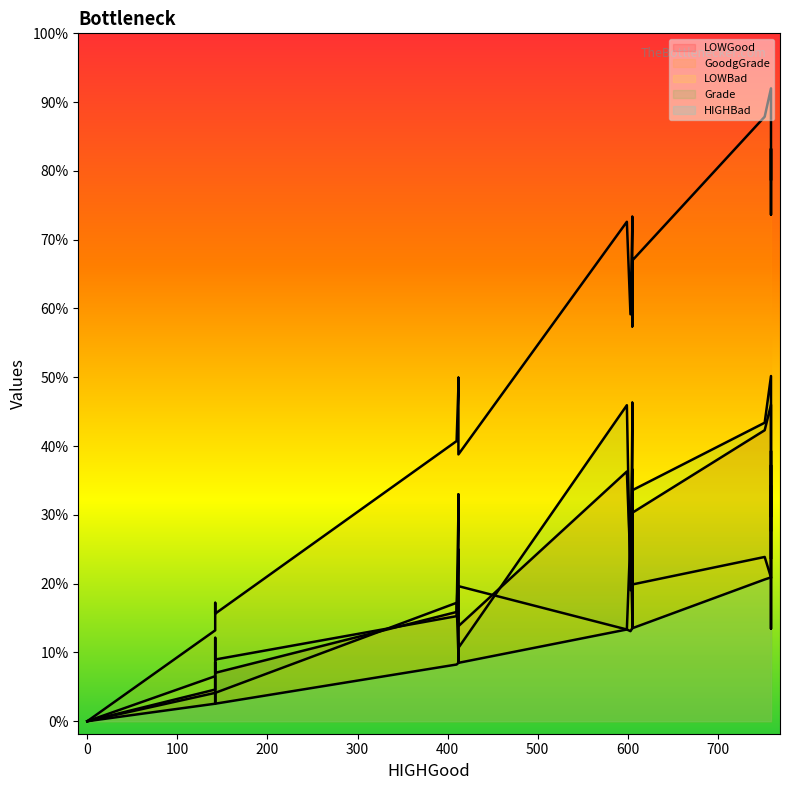

How many lines are shown in the chart?

5